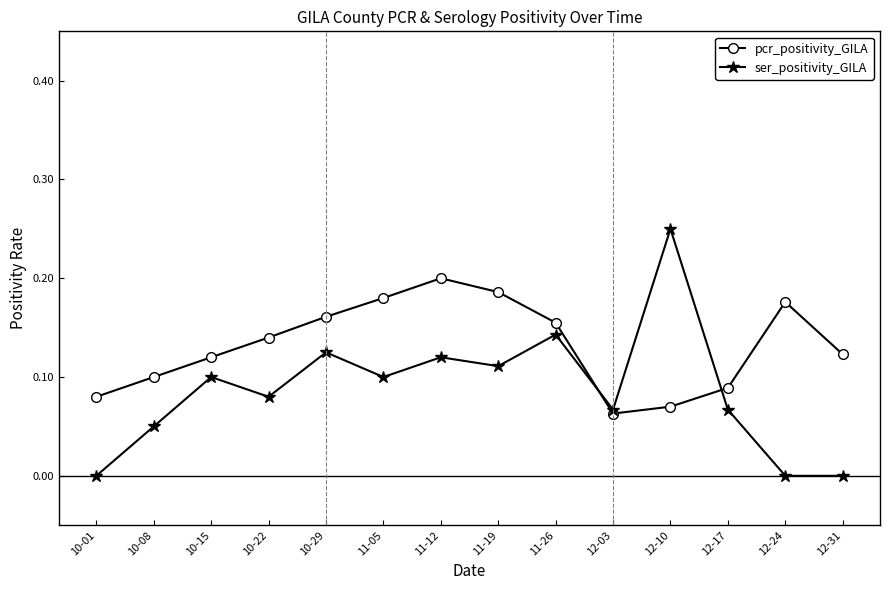

Where is the first local minimum for ser_positivity_GILA?

10-22